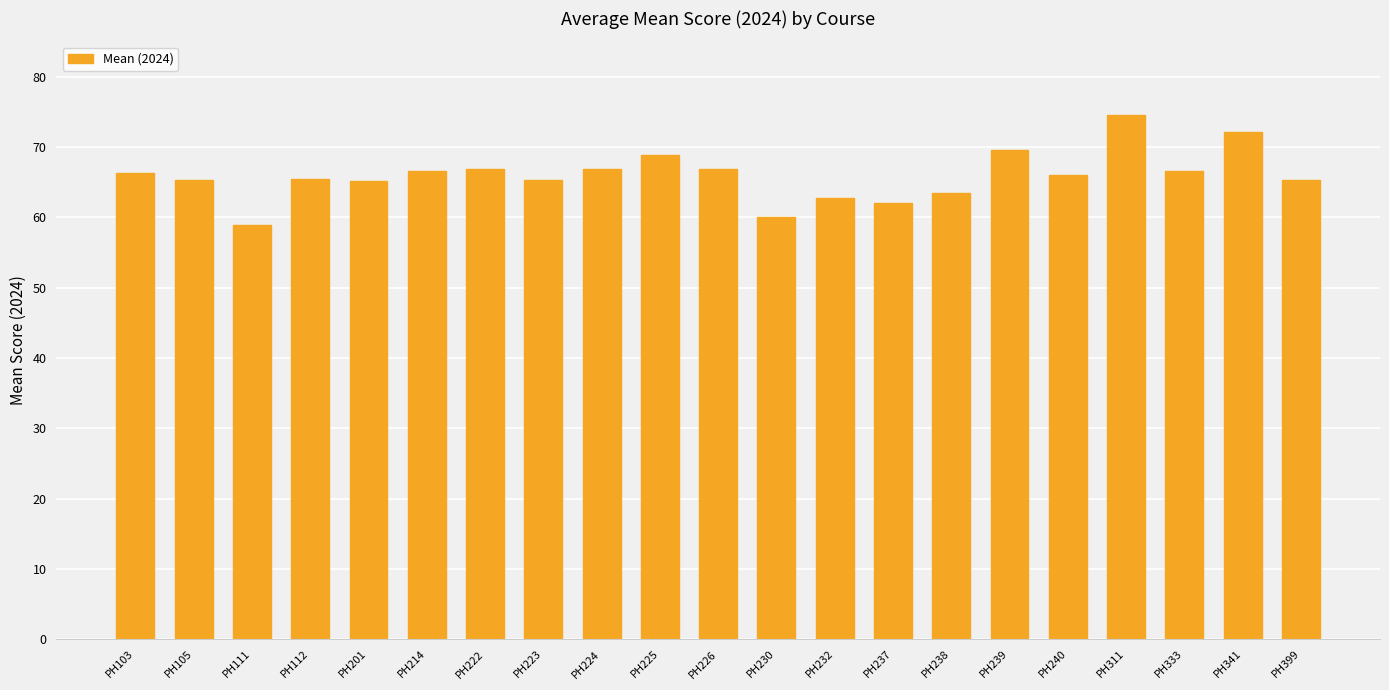

What is the smallest value displayed?

58.9